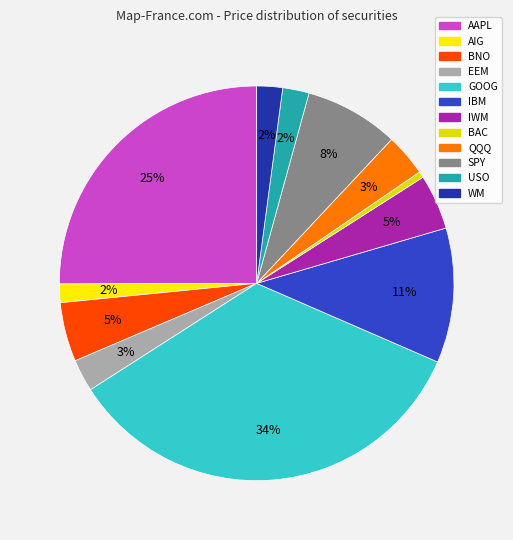

Which category has the smallest portion of the pie?

BAC